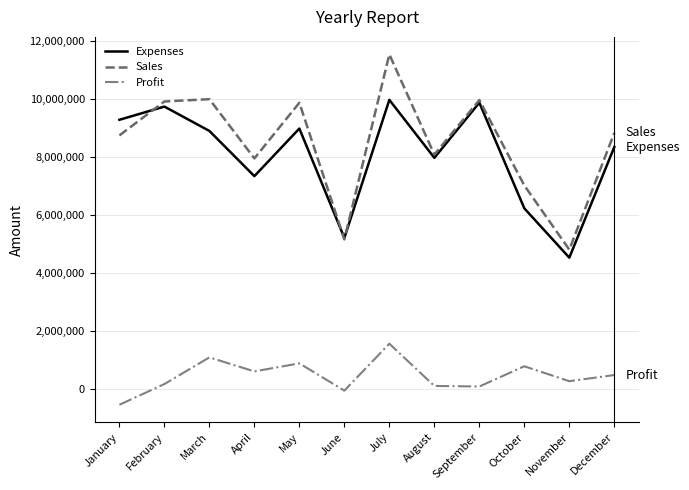

What is the difference between the highest and lowest values at July?

9976500